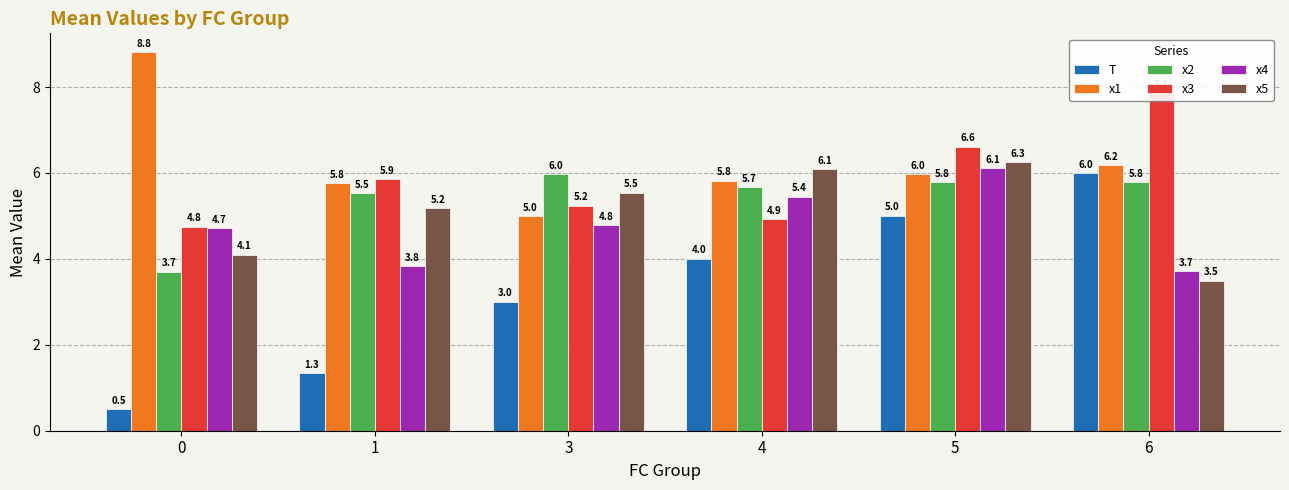

Reading left to right, extract all data points from this chart.

T: 0.5	1.3	3.0	4.0	5.0	6.0
x1: 8.8	5.8	5.0	5.8	6.0	6.2
x2: 3.7	5.5	6.0	5.7	5.8	5.8
x3: 4.8	5.9	5.2	4.9	6.6	7.8
x4: 4.7	3.8	4.8	5.4	6.1	3.7
x5: 4.1	5.2	5.5	6.1	6.3	3.5